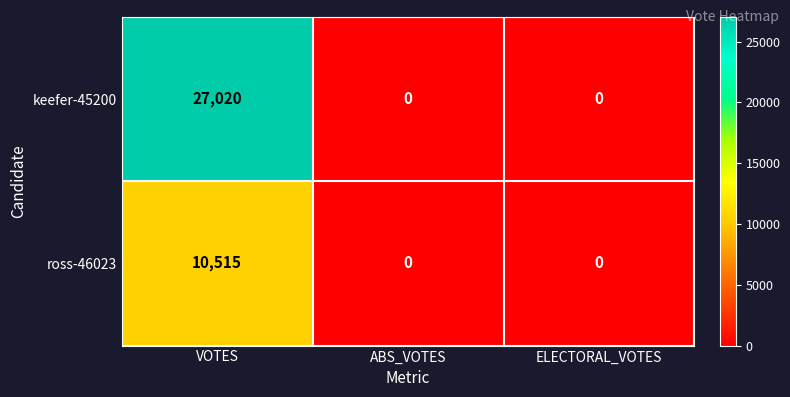

How many data points does each series have?

3